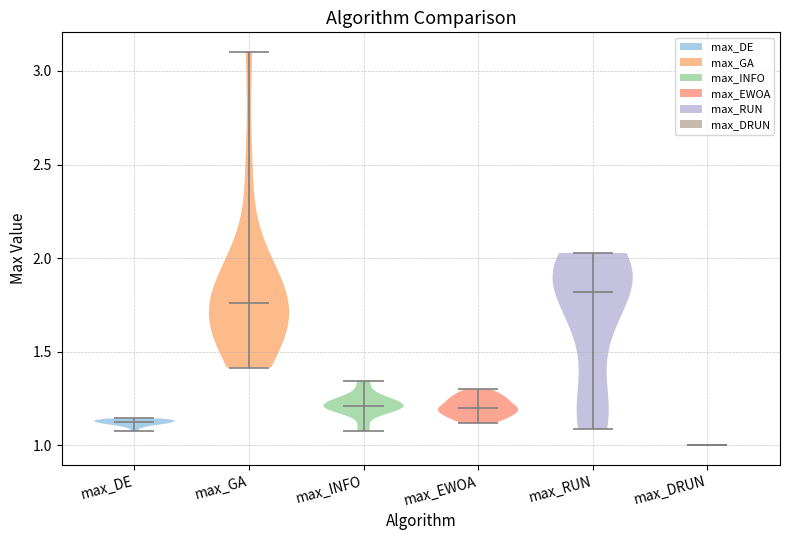

Which violin has the lowest median line?

max_DRUN